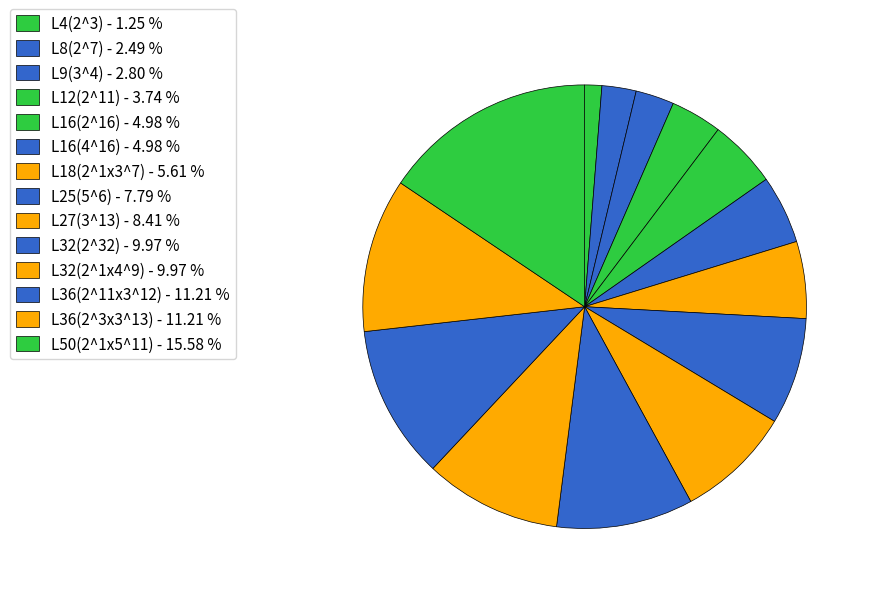

Count the number of slices in the pie.

14